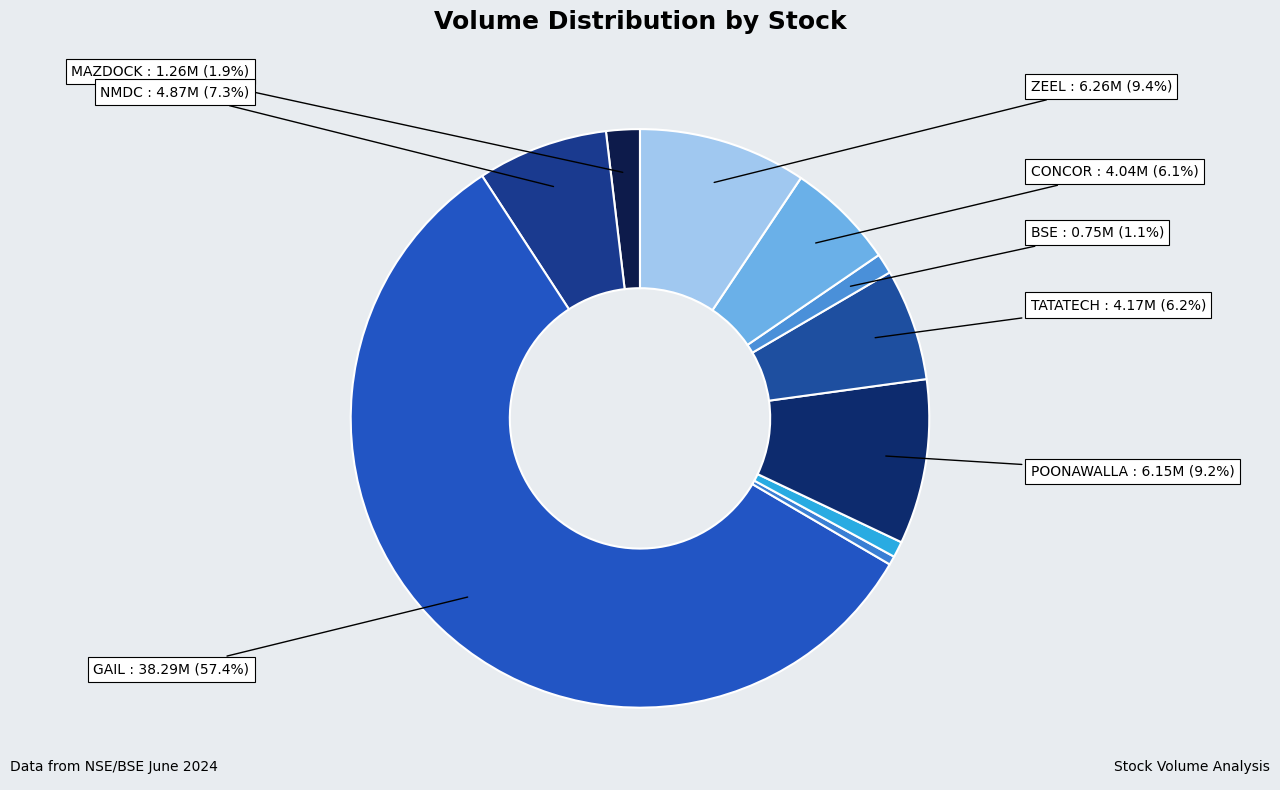

To the nearest percent, what is the difference between the largest and smallest slice percentages?

57%